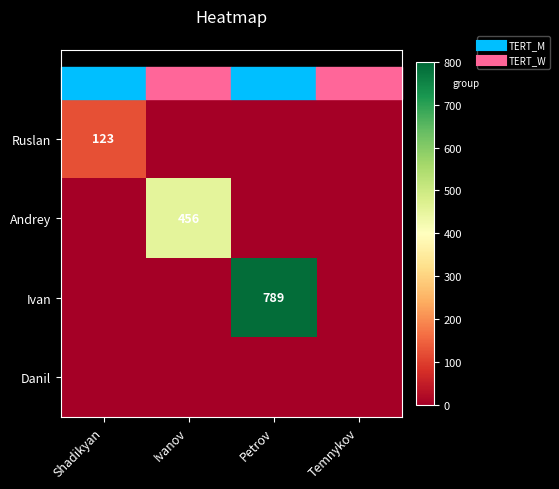

Where is Ivan nearest to the value 394?

Shadikyan